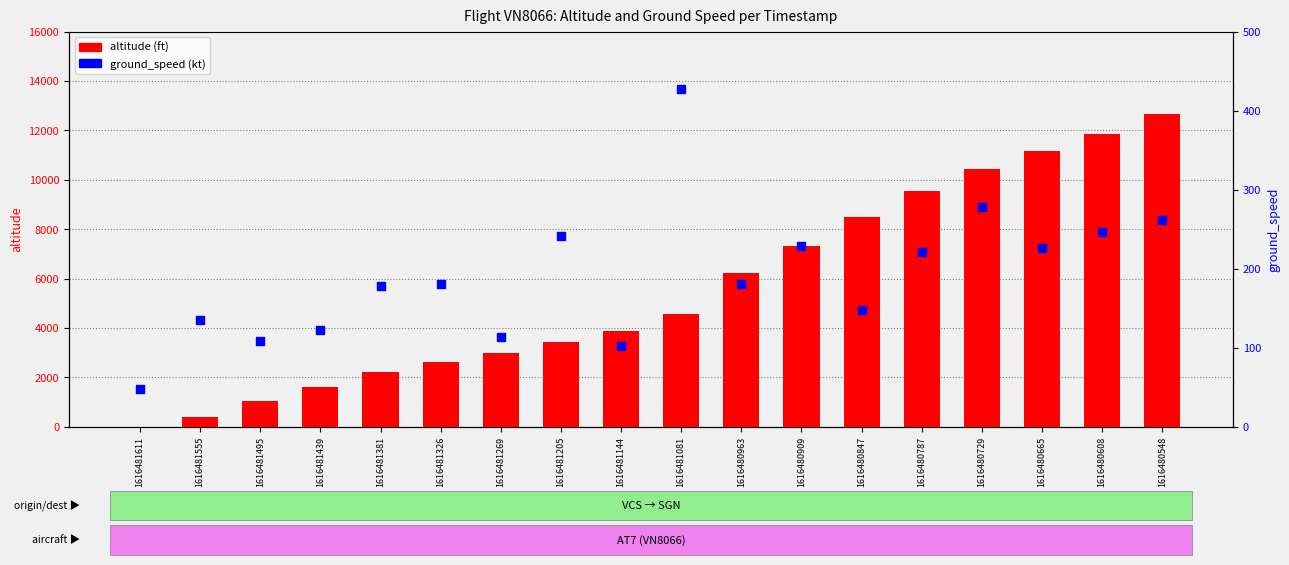

Which series has the widest spread of Y values?

altitude